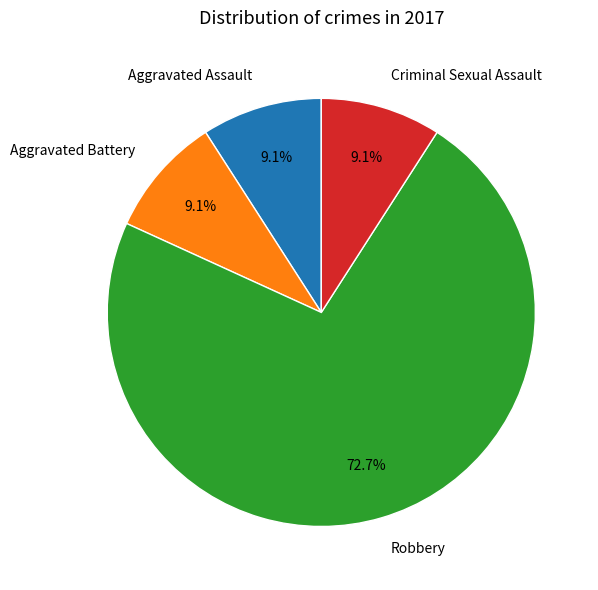

To the nearest percent, what is the combined percentage of Robbery and Aggravated Battery?

82%